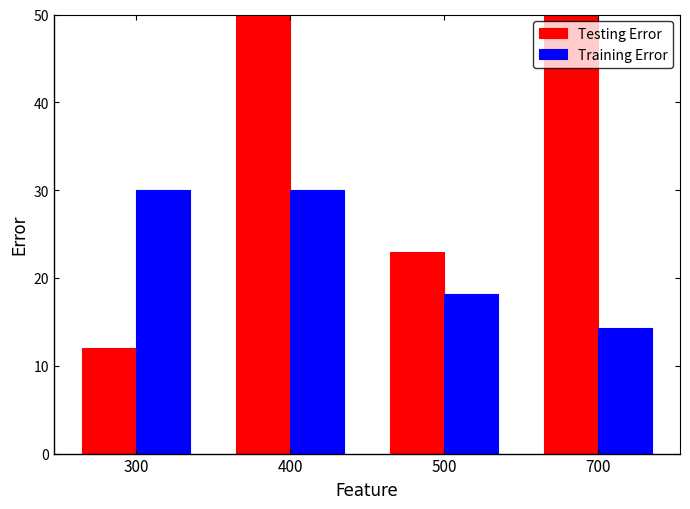

Between 500 and 700, which series saw the biggest shift?

Testing Error